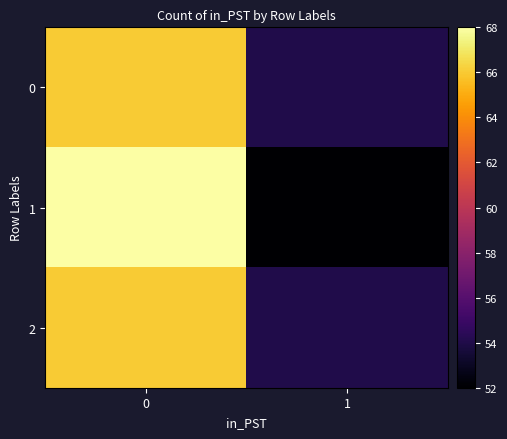

Between 0 and 1, which series saw the biggest shift?

1